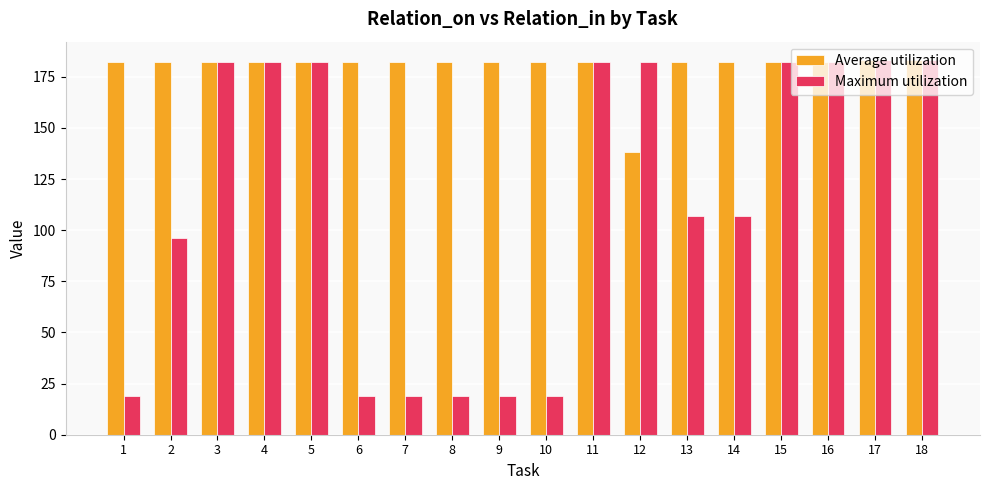

How many distinct data groups are displayed?

2